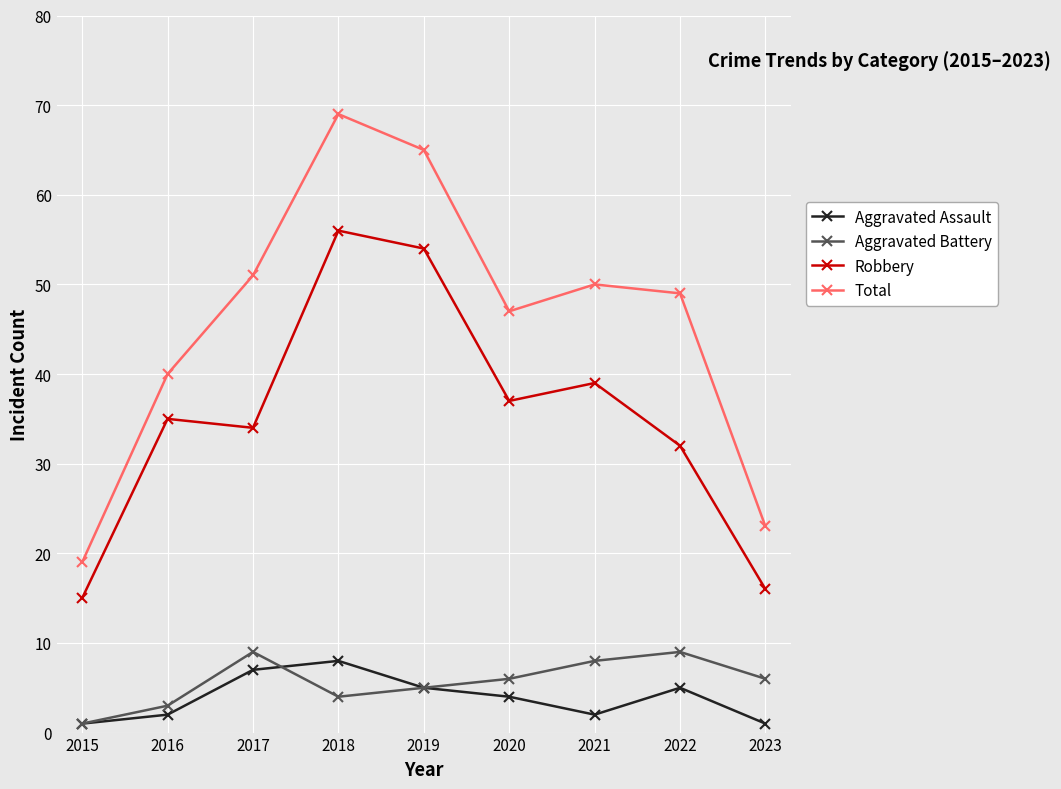

What is the value of the Total point at the 9th from the left?

23